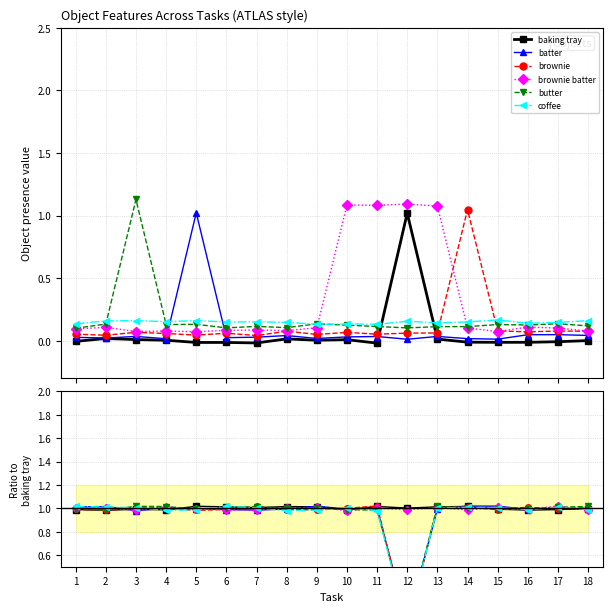

True or false: coffee and batter cross at least once.

True